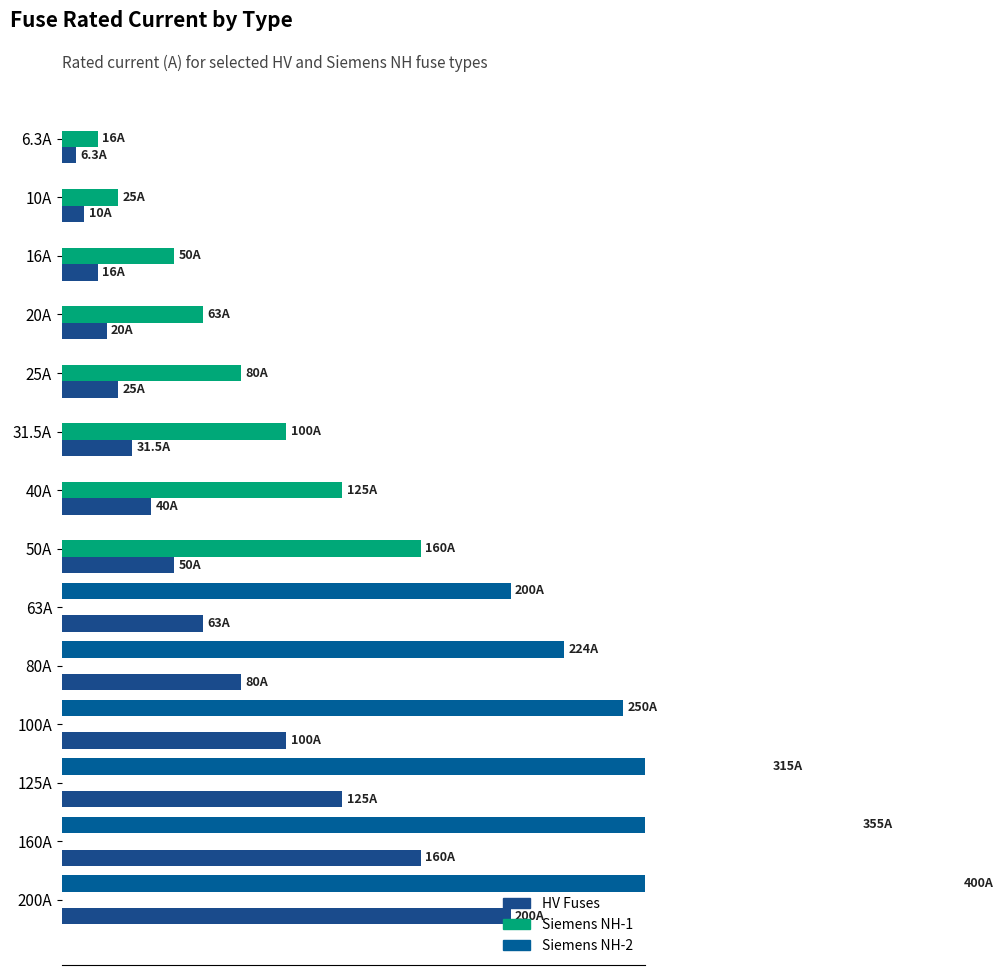

Reading left to right, extract all data points from this chart.

HV Fuses: 6.3	10.0	16.0	20.0	25.0	31.5	40.0	50.0	63.0	80.0	100.0	125.0	160.0	200.0
Siemens NH-1: 16.0	25.0	50.0	63.0	80.0	100.0	125.0	160.0	0.0	0.0	0.0	0.0	0.0	0.0
Siemens NH-2: 0.0	0.0	0.0	0.0	0.0	0.0	0.0	0.0	200.0	224.0	250.0	315.0	355.0	400.0